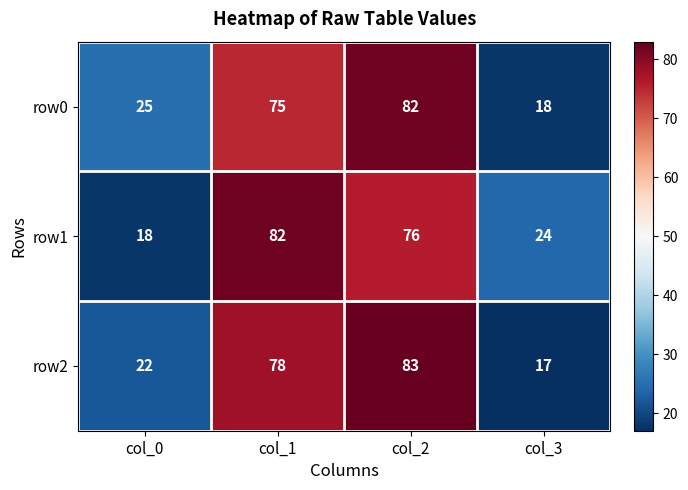

At col_0, list the series in order from smallest to largest.

row1, row2, row0